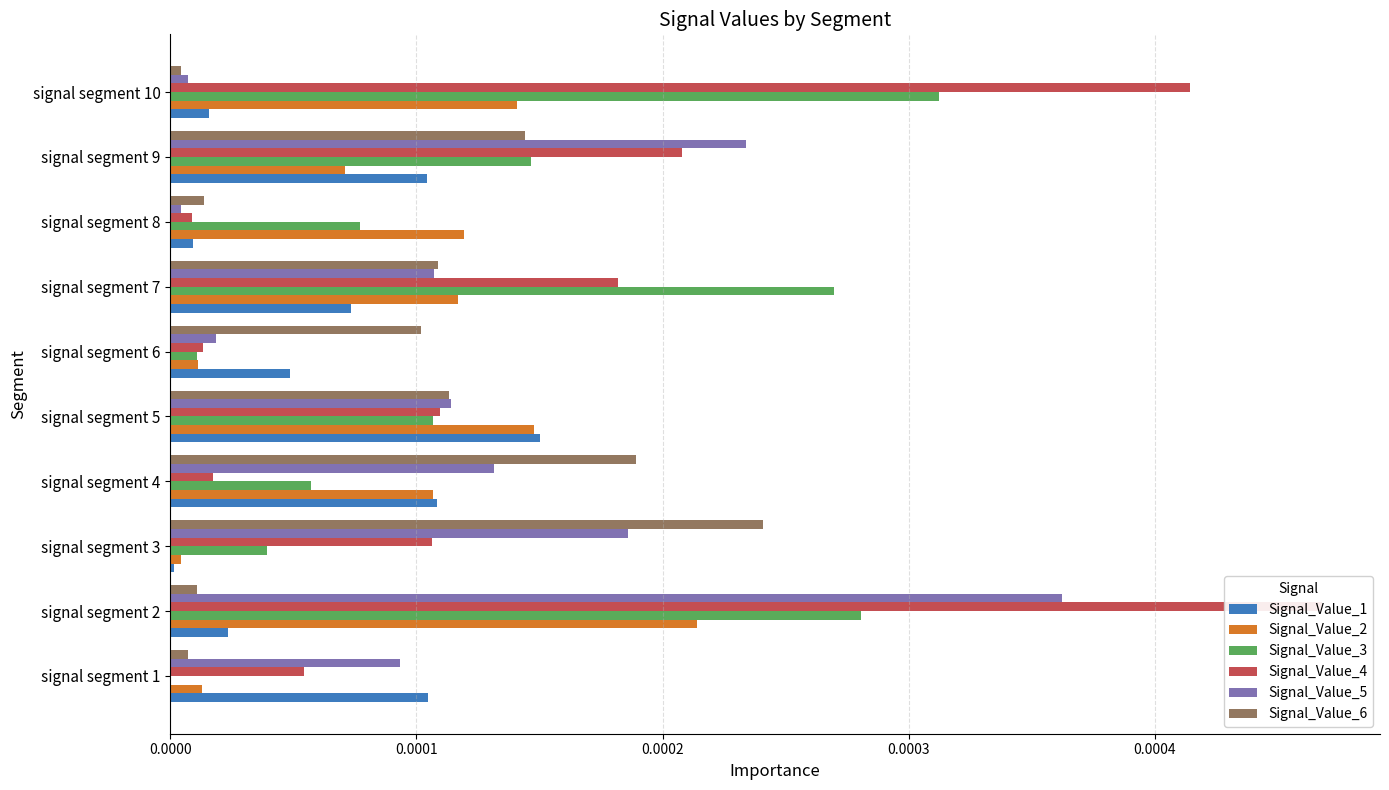

How many groups of bars are there?

10